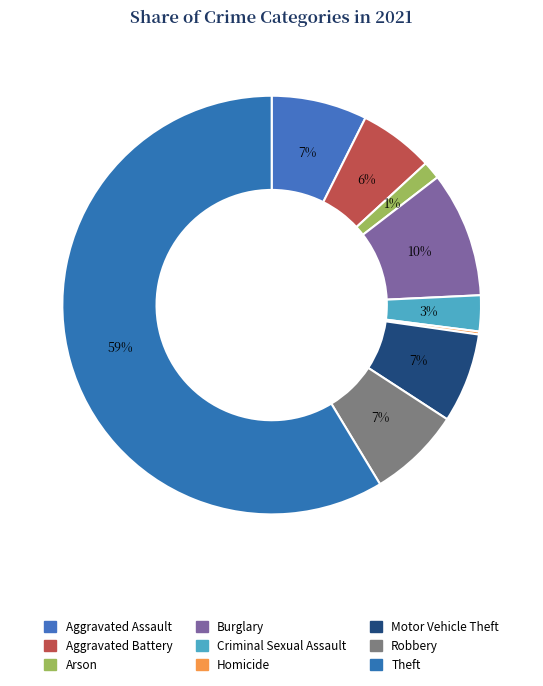

Count the number of slices in the pie.

9